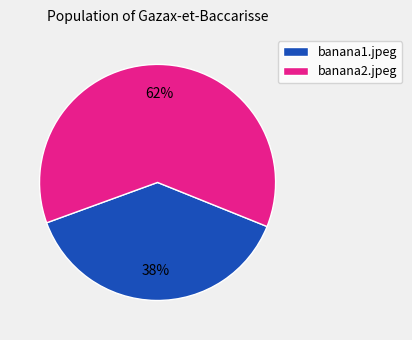

The banana2.jpeg slice represents 1% of the pie. True or false?

False